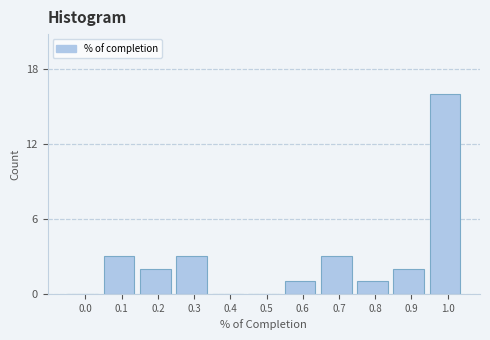

Reading left to right, what are all the values shown in this chart?

0.0=0	0.1=3	0.2=2	0.3=3	0.4=0	0.5=0	0.6=1	0.7=3	0.8=1	0.9=2	1.0=16